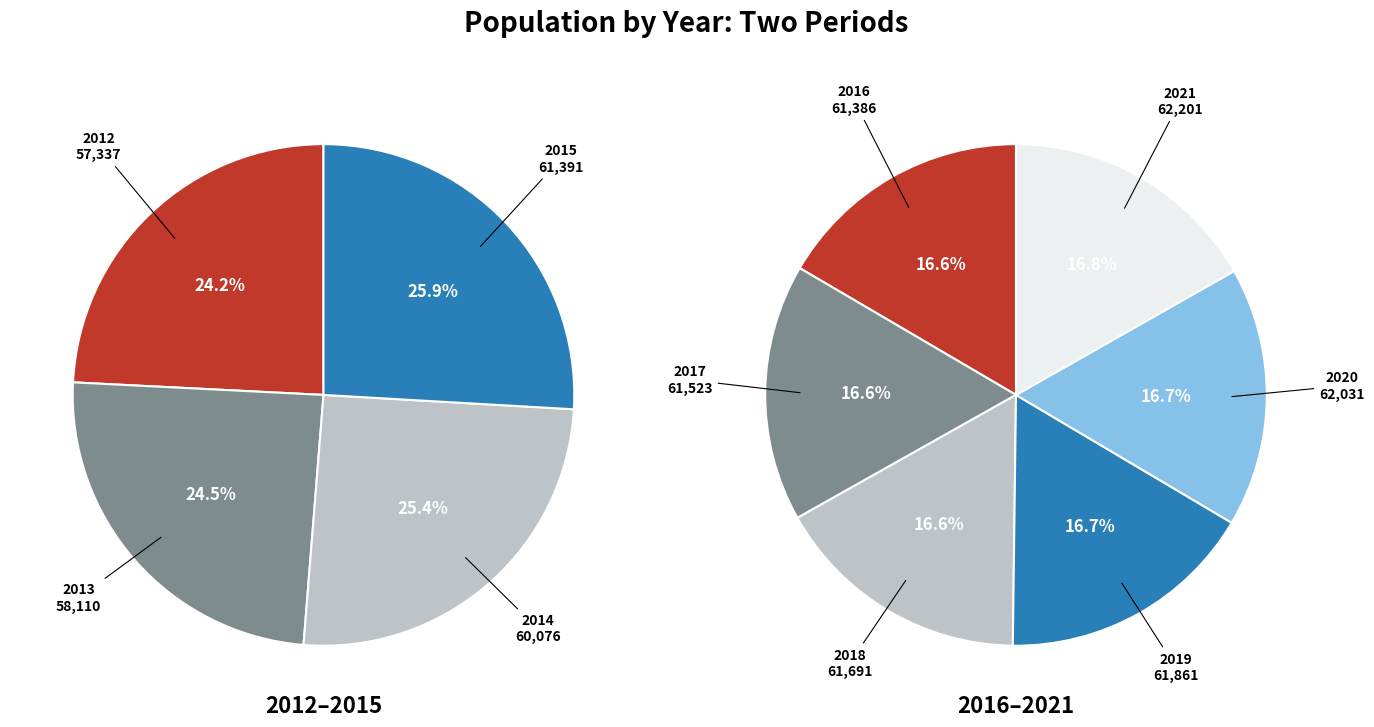

Rank the categories by value from highest to lowest.

2021, 2020, 2019, 2018, 2017, 2015, 2016, 2014, 2013, 2012